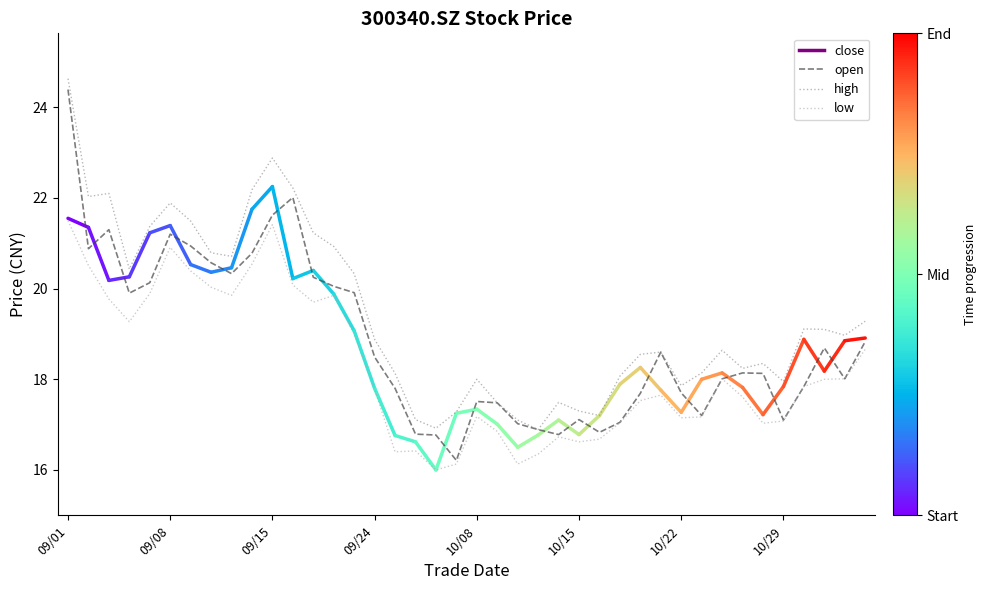

Which series has the largest total across all categories?

high